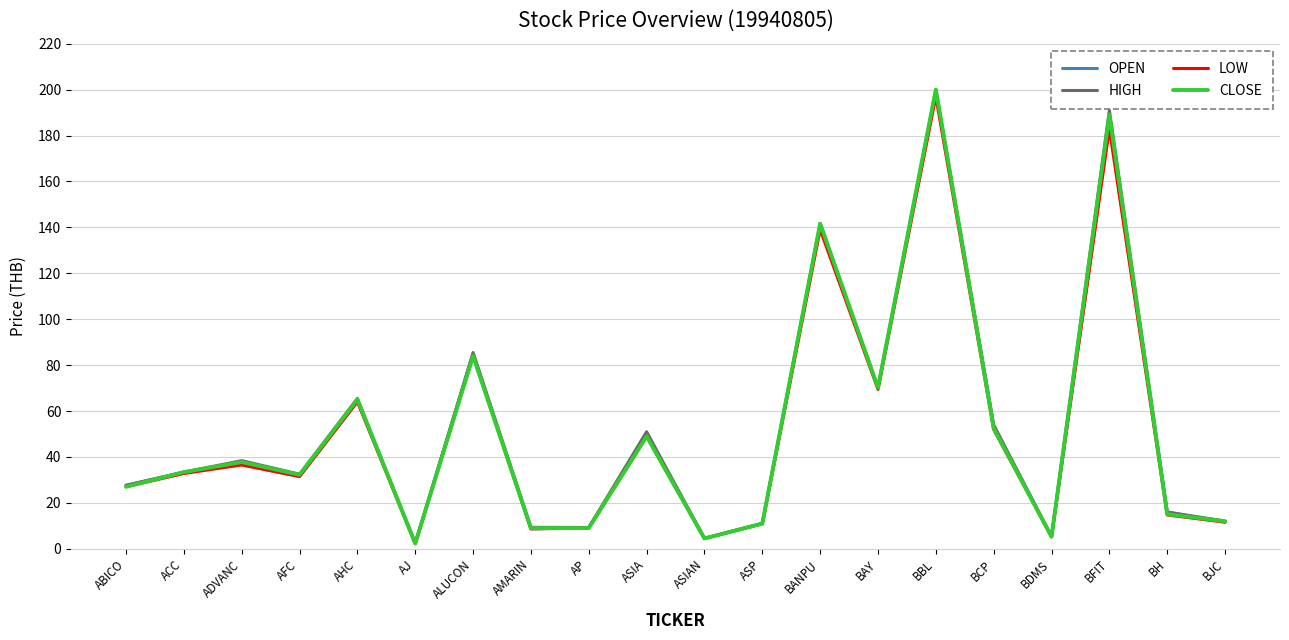

The value of HIGH at BCP is 54.0. True or false?

True